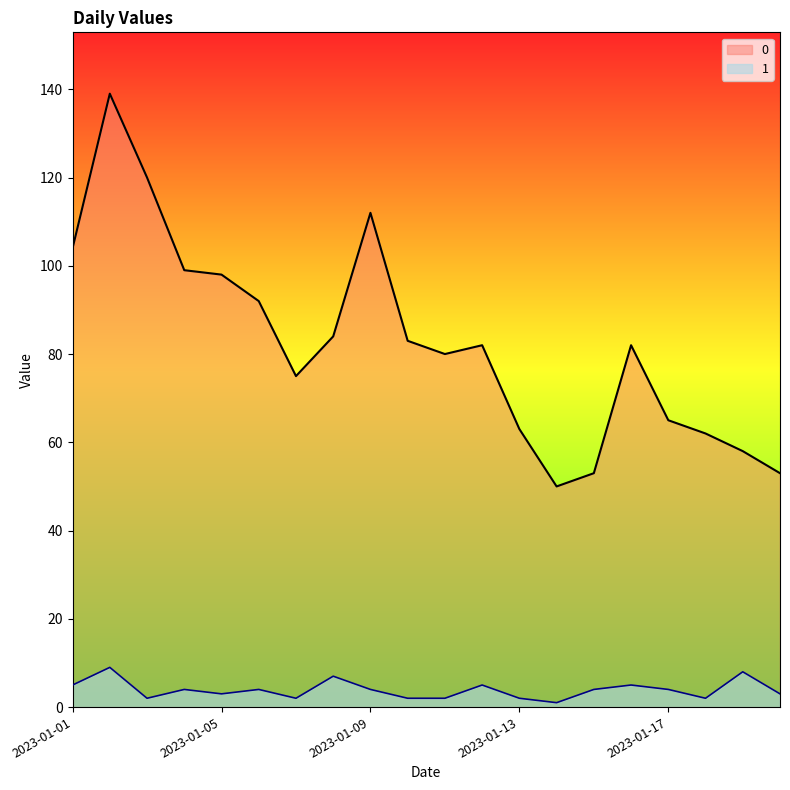

Rank the series by their maximum value, from lowest to highest.

1, 0